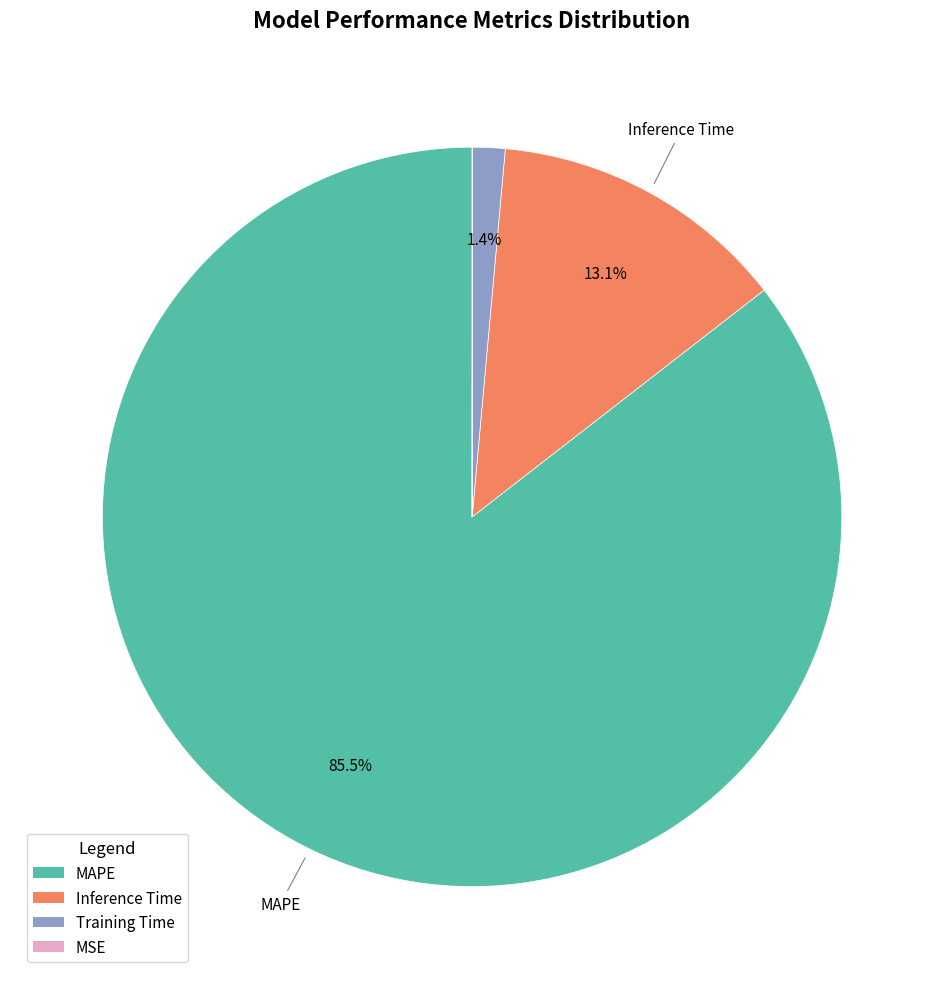

How much of the chart is everything except Training Time?

98.6%